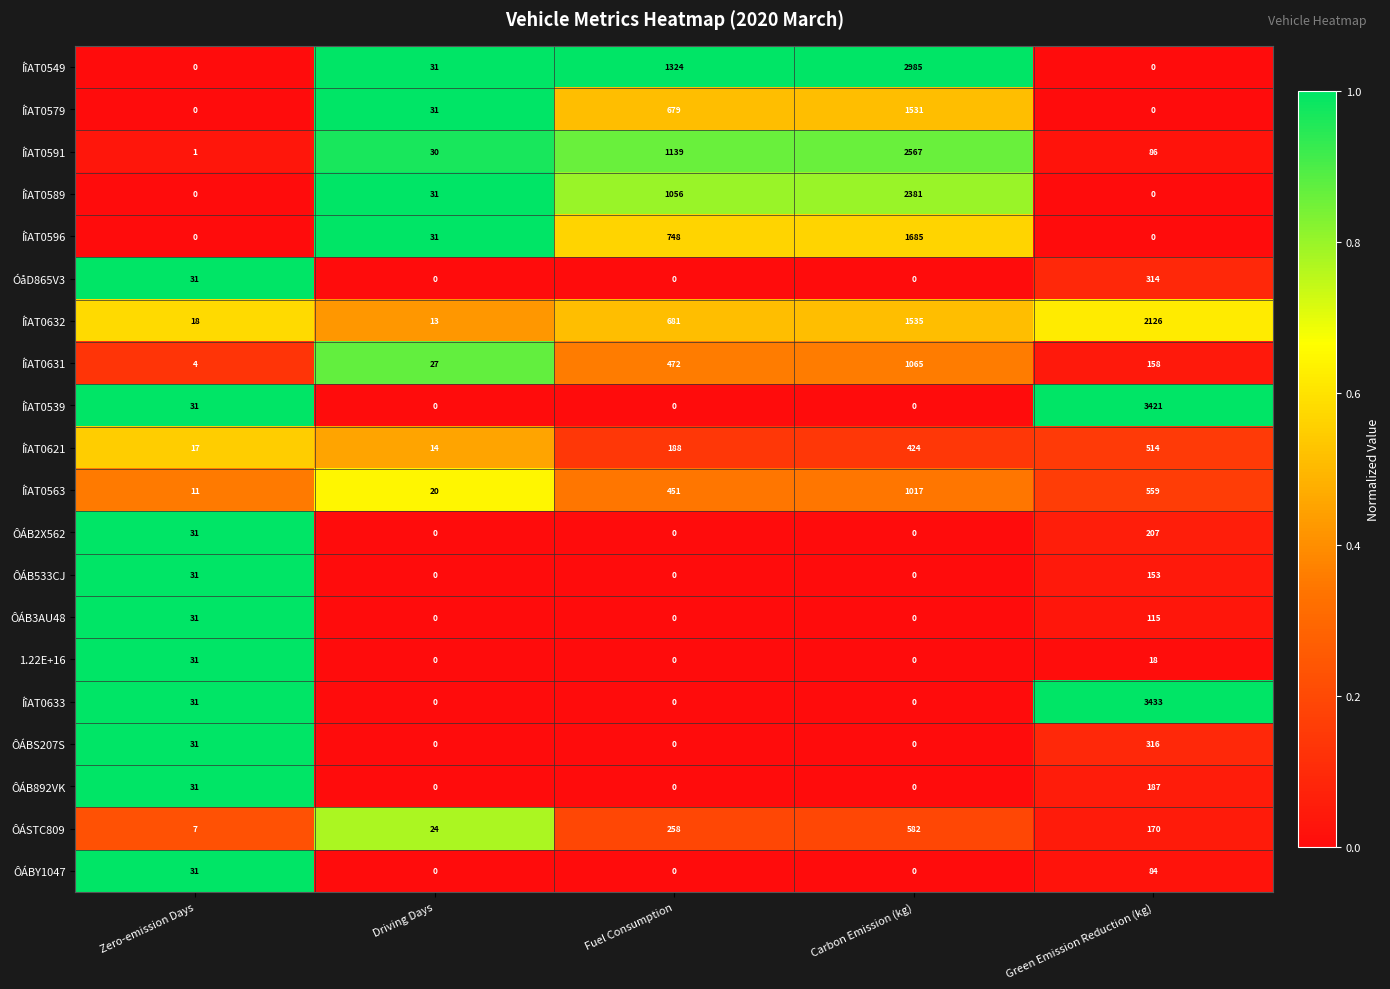

Count the ÔÁBY1047 values in the range 0 to 31.

4